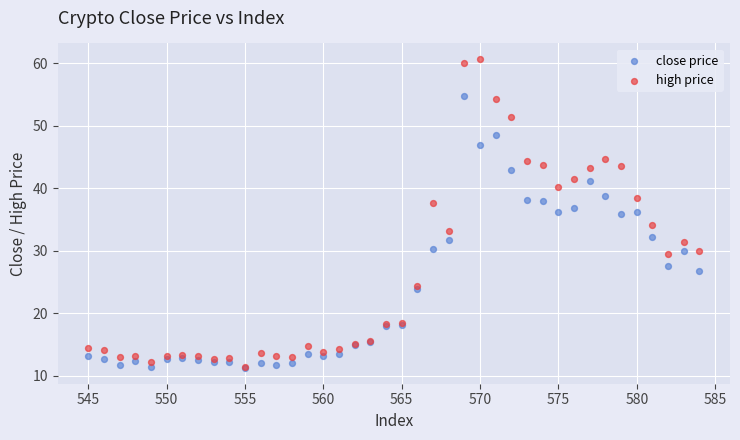

What are all the series names shown in the legend?

close price, high price